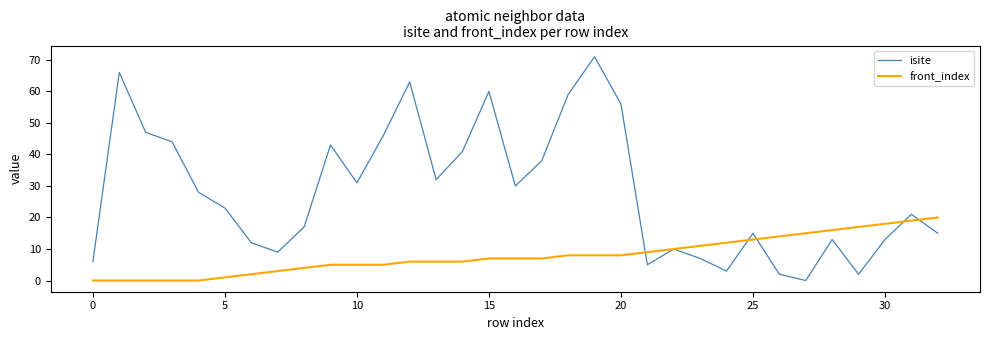

Which series has the largest range (max minus min)?

isite